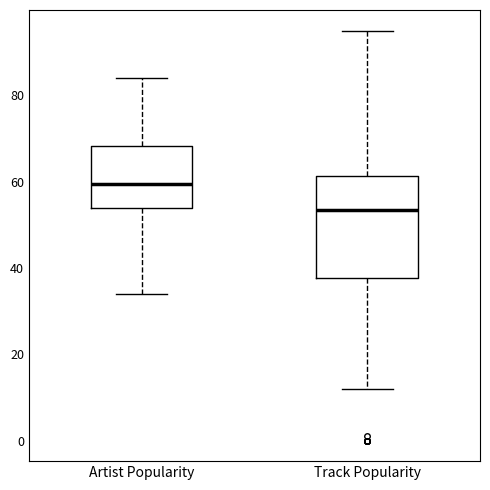

Which box's median line is the lowest?

Track Popularity